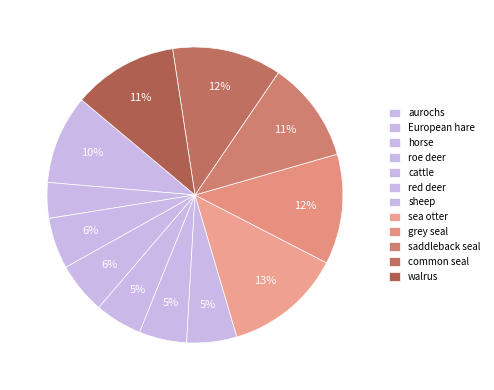

To the nearest percent, what portion does aurochs represent?

10%